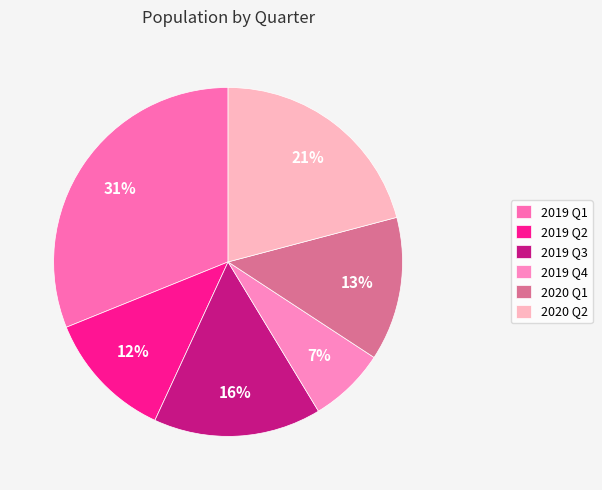

What percentage is NOT represented by 2019 Q4?

92.9%